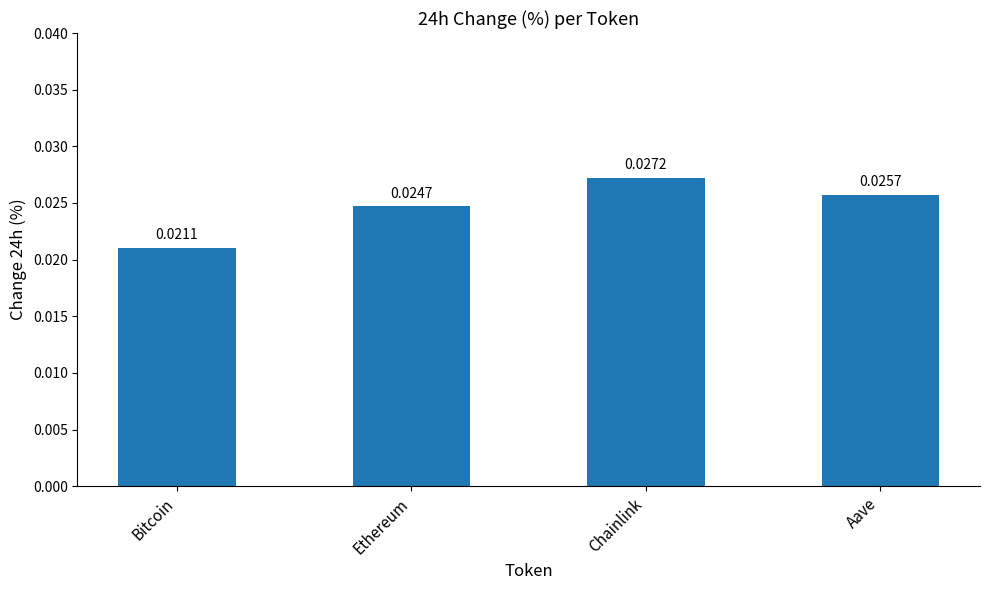

Rank the categories by value from lowest to highest.

Bitcoin, Ethereum, Aave, Chainlink